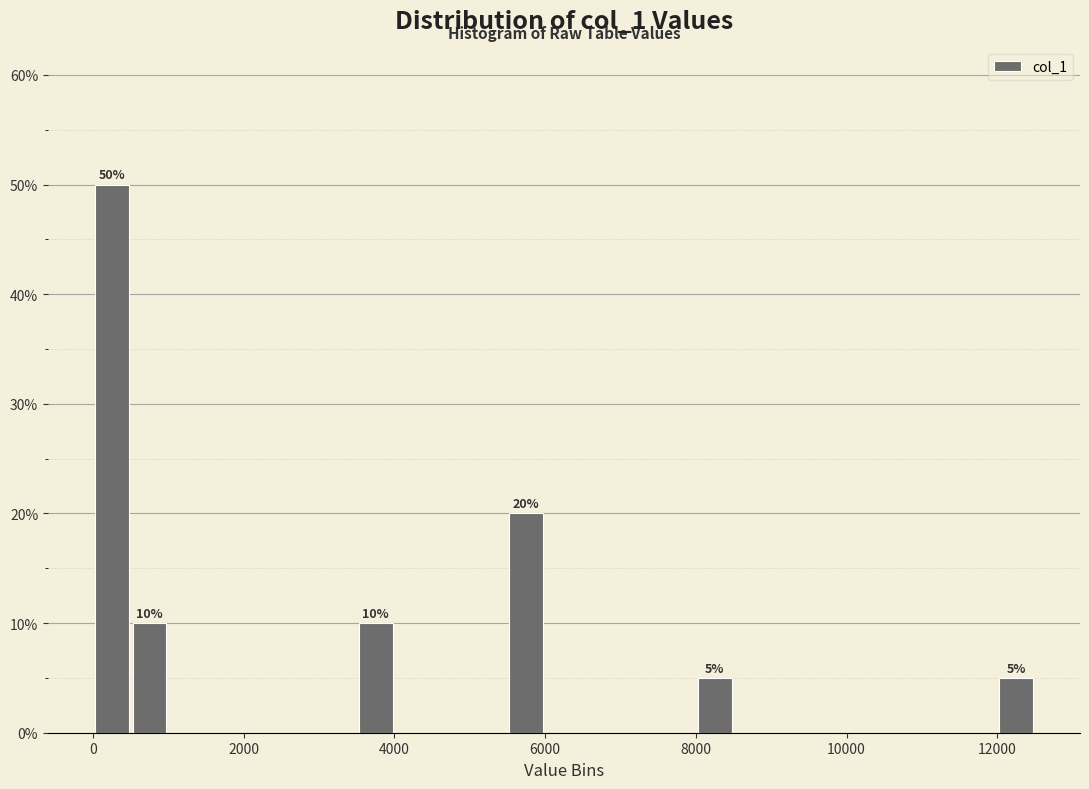

Around what value on the x-axis is the tallest bar? Give the approximate position of its centre, as read against the axis.

200